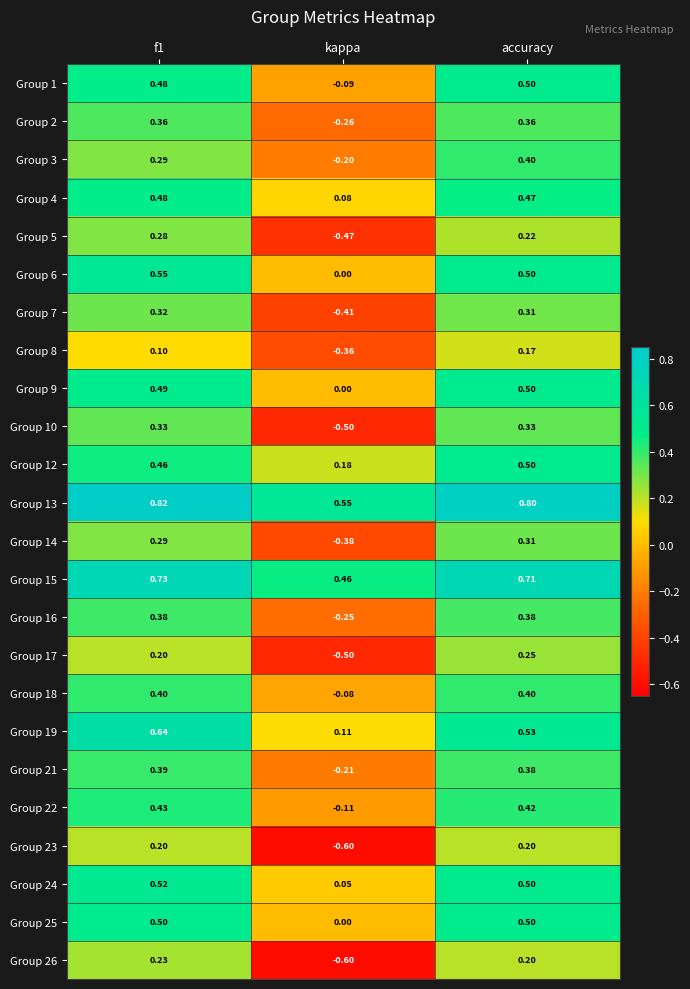

Which label corresponds to the smallest value in the chart?

kappa